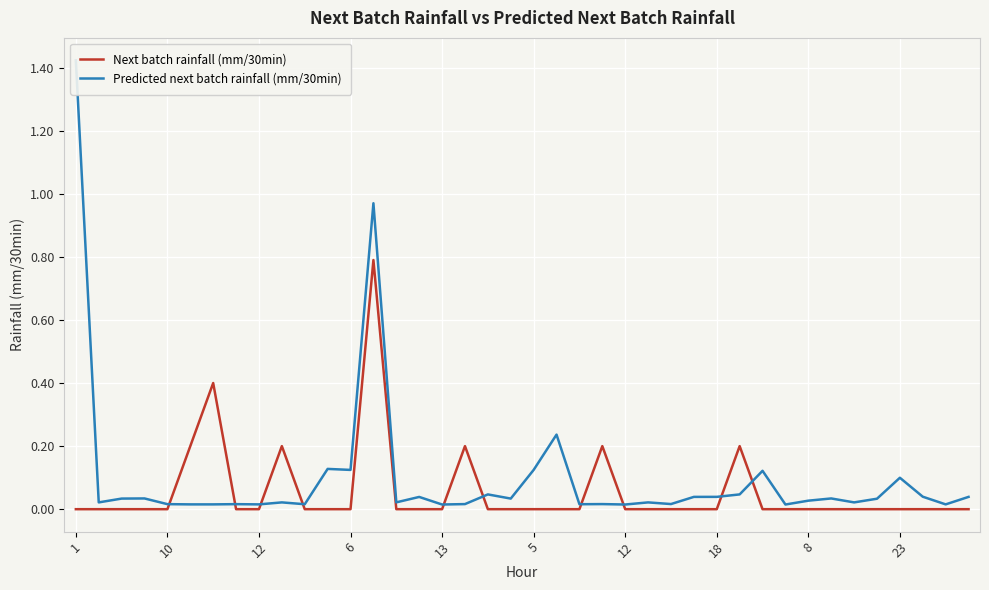

True or false: Next batch rainfall (mm/30min) and Predicted next batch rainfall (mm/30min) cross at least once.

True